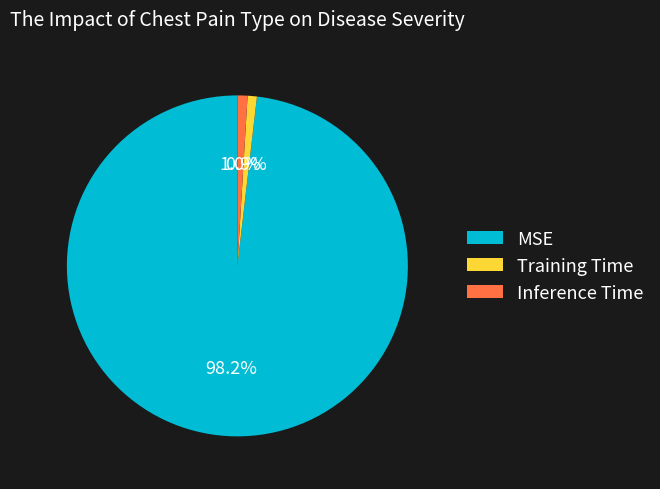

Does any single category account for the majority?

Yes